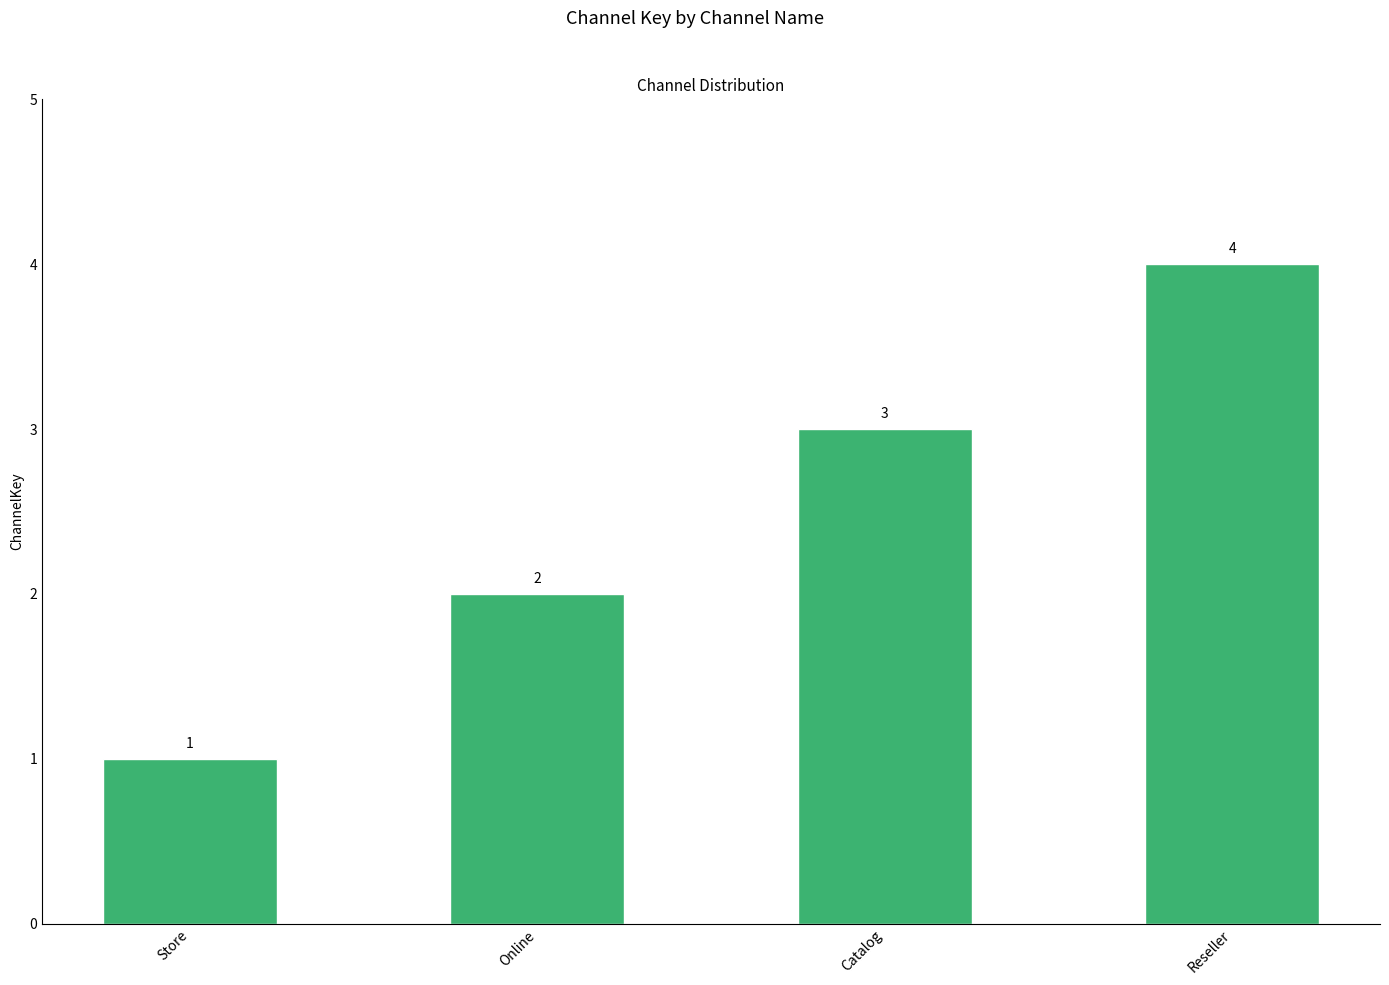

At which label is the value closest to 2?

Online